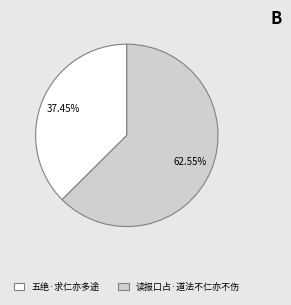

What is the ratio of the value at 读报口占·道法不仁亦不伤 to the value at 五绝·求仁亦多途?

1.7